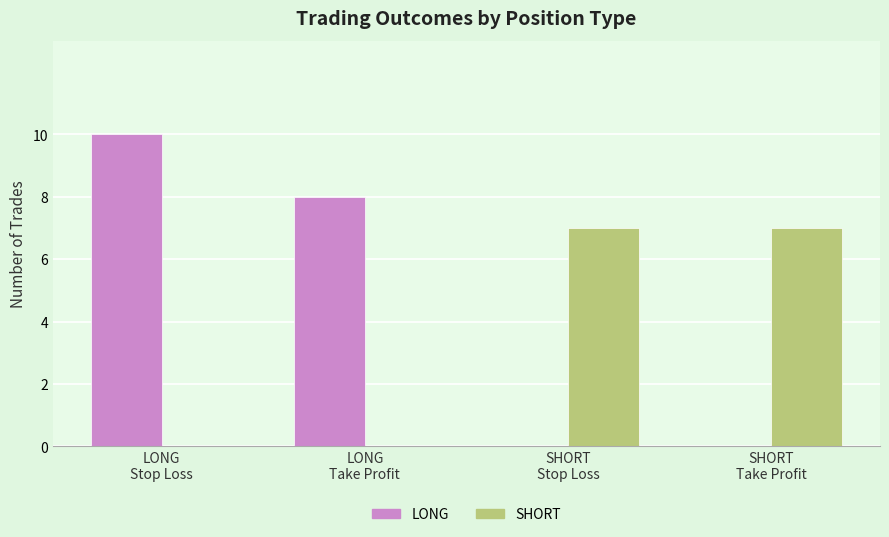

What is the sum of all SHORT values?

14